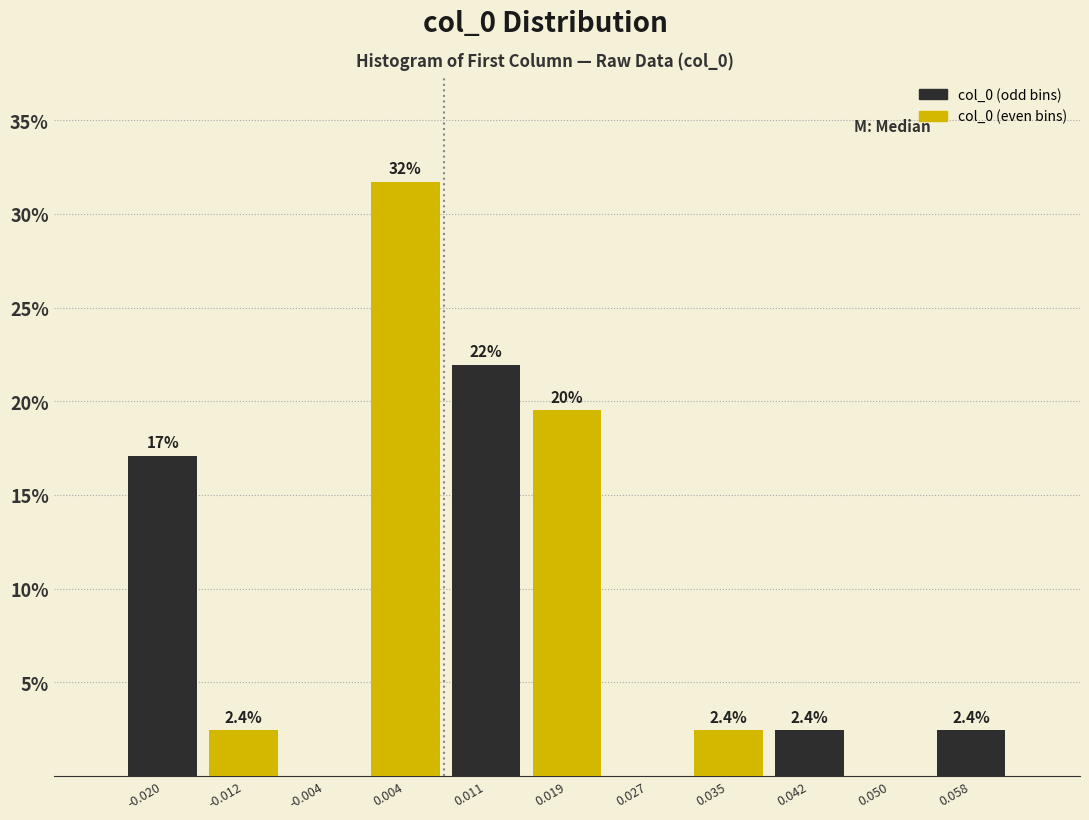

Over which range of the x-axis is the bar tallest?

0.000 to 0.007